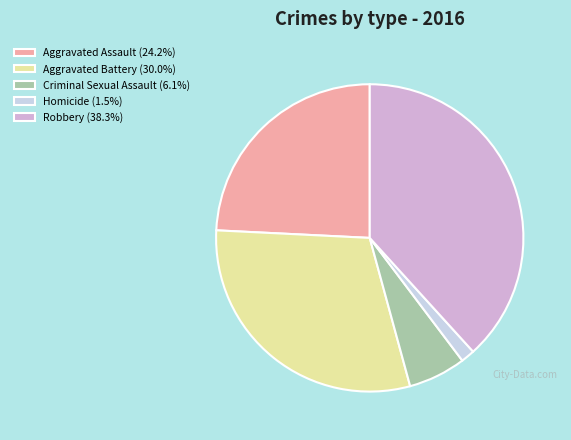

Rank the categories by value from lowest to highest.

Homicide, Criminal Sexual Assault, Aggravated Assault, Aggravated Battery, Robbery